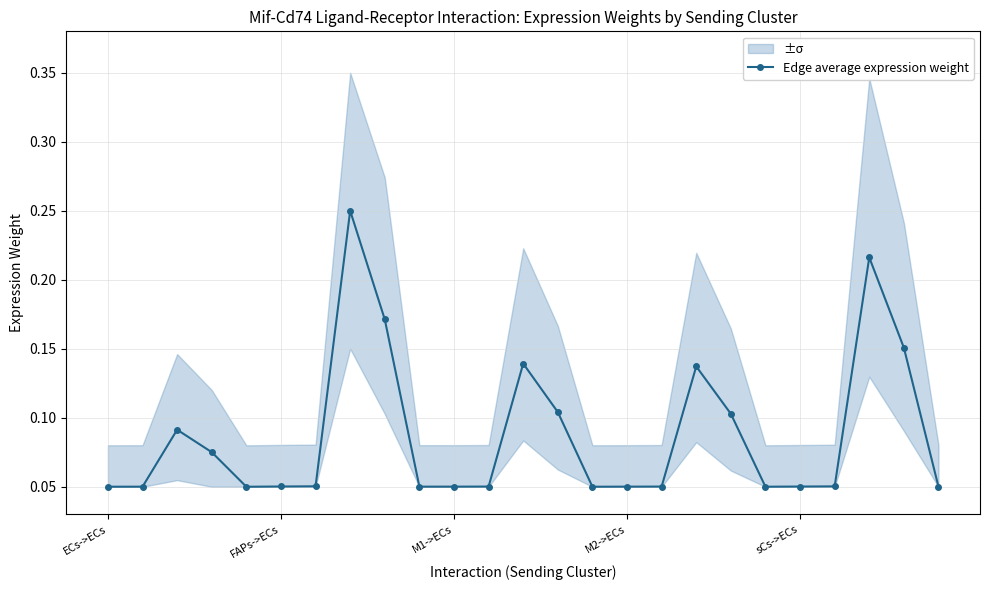

True or false: Edge average expression weight has more than 0 points higher than both neighbors.

True